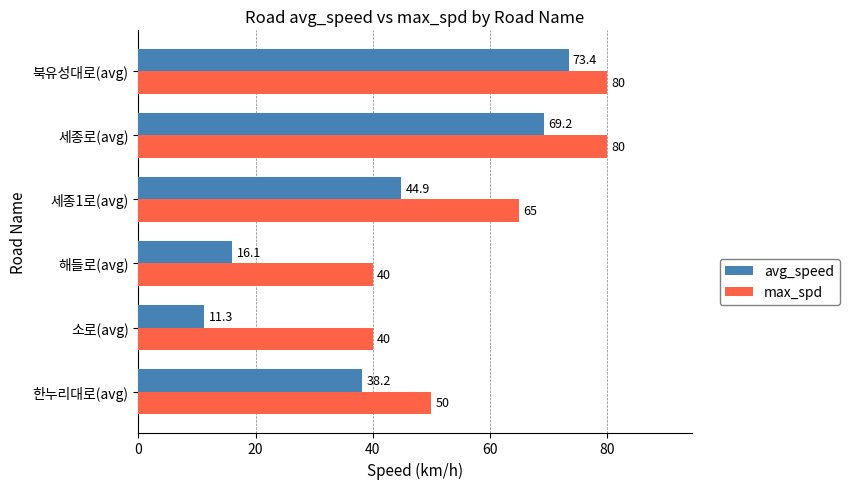

Which series changed the most between 세종1로(avg) and 세종로(avg)?

avg_speed